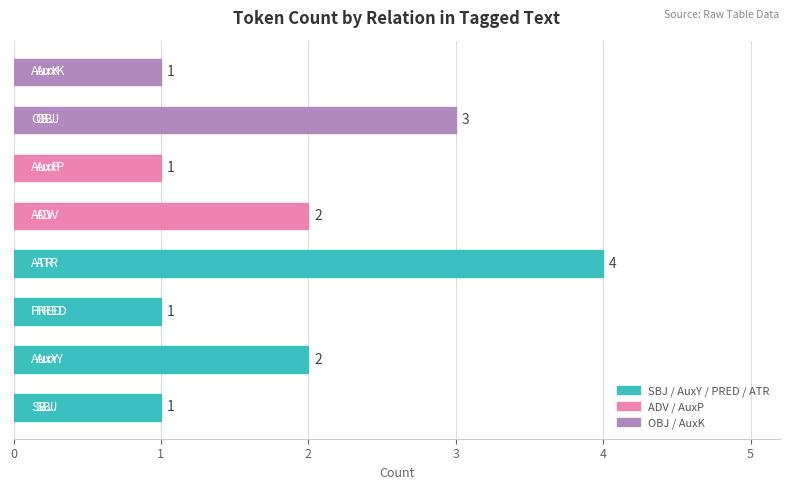

What is the greatest value displayed?

4